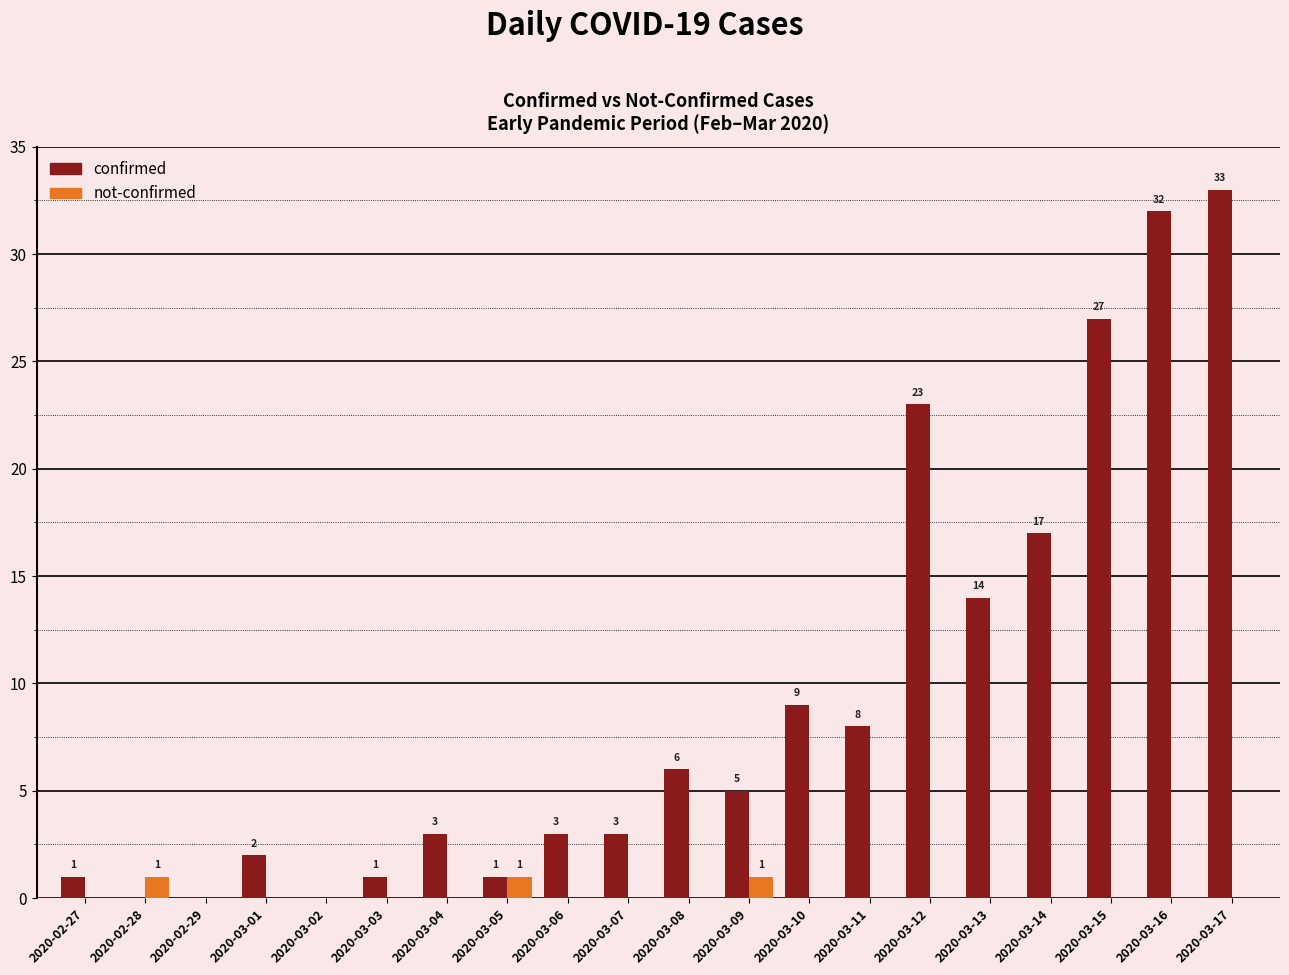

Which series has the largest total across all categories?

confirmed